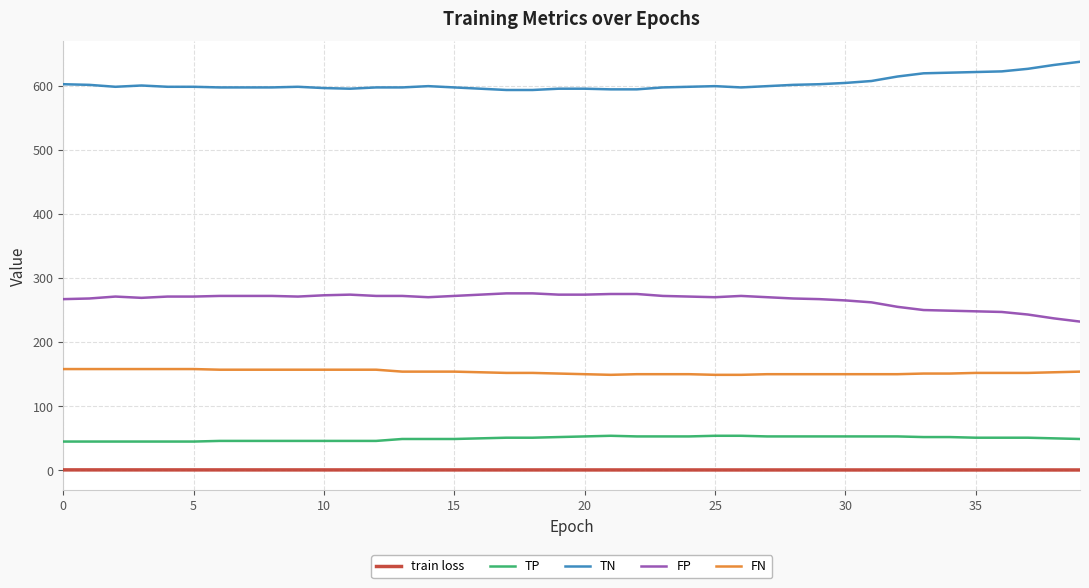

True or false: TN and train loss intersect in this chart.

False